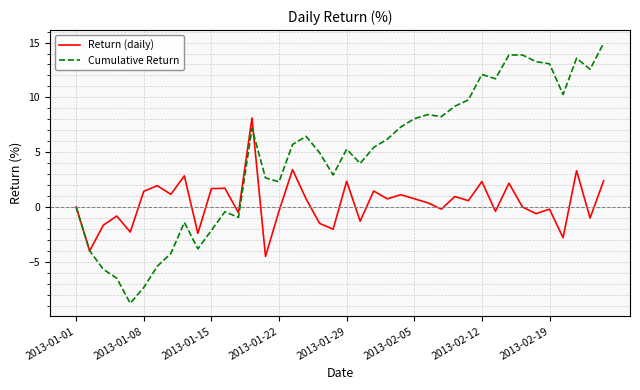

After their last crossing, which series has the higher values: Return (daily) or Cumulative Return?

Cumulative Return